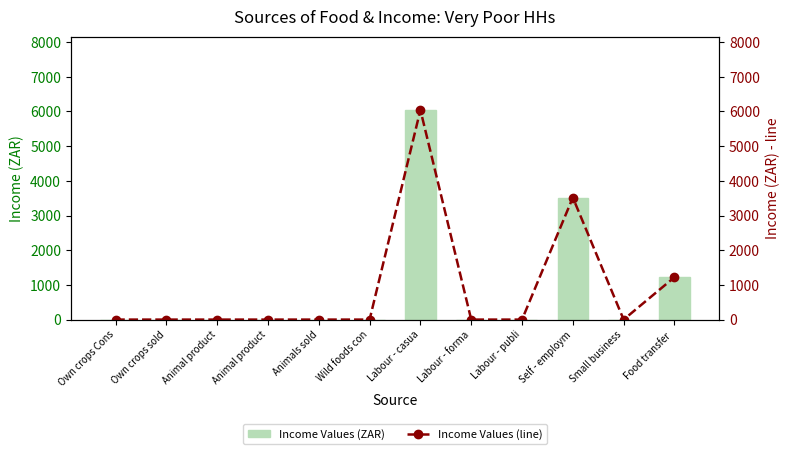

How many groups of bars are there?

12